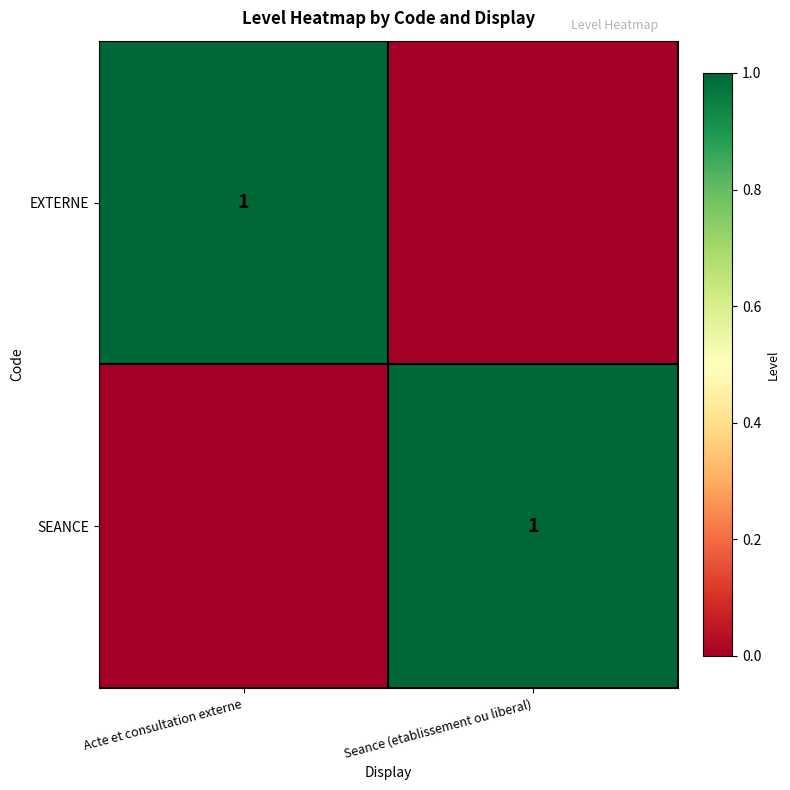

Count the number of data series in this chart.

2